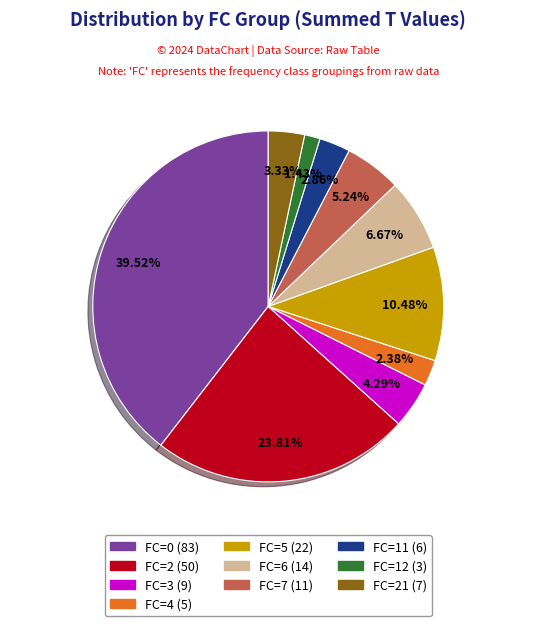

Does any single category account for the majority?

No